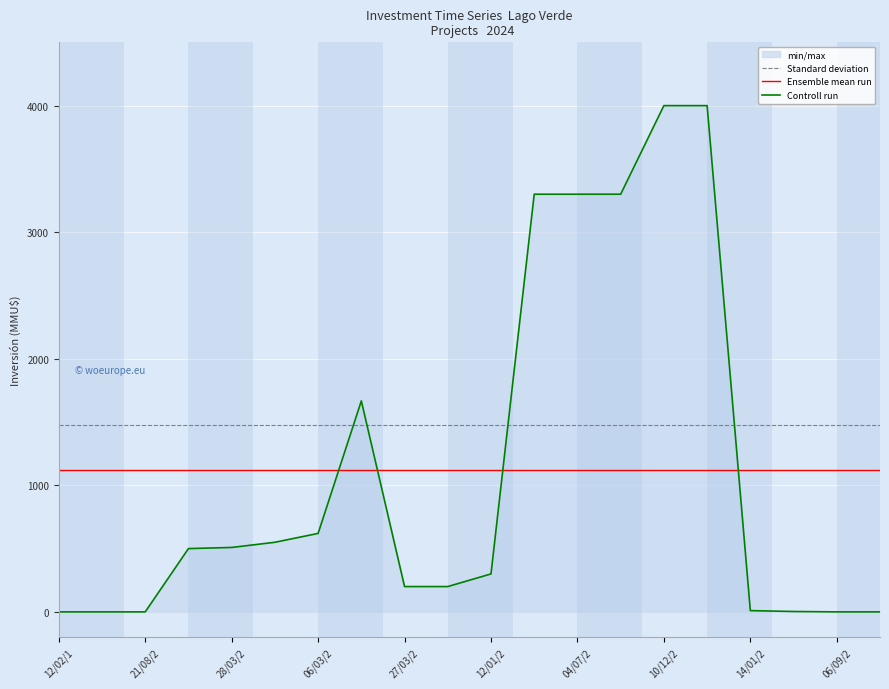

Which series has the widest spread of values?

Controll run